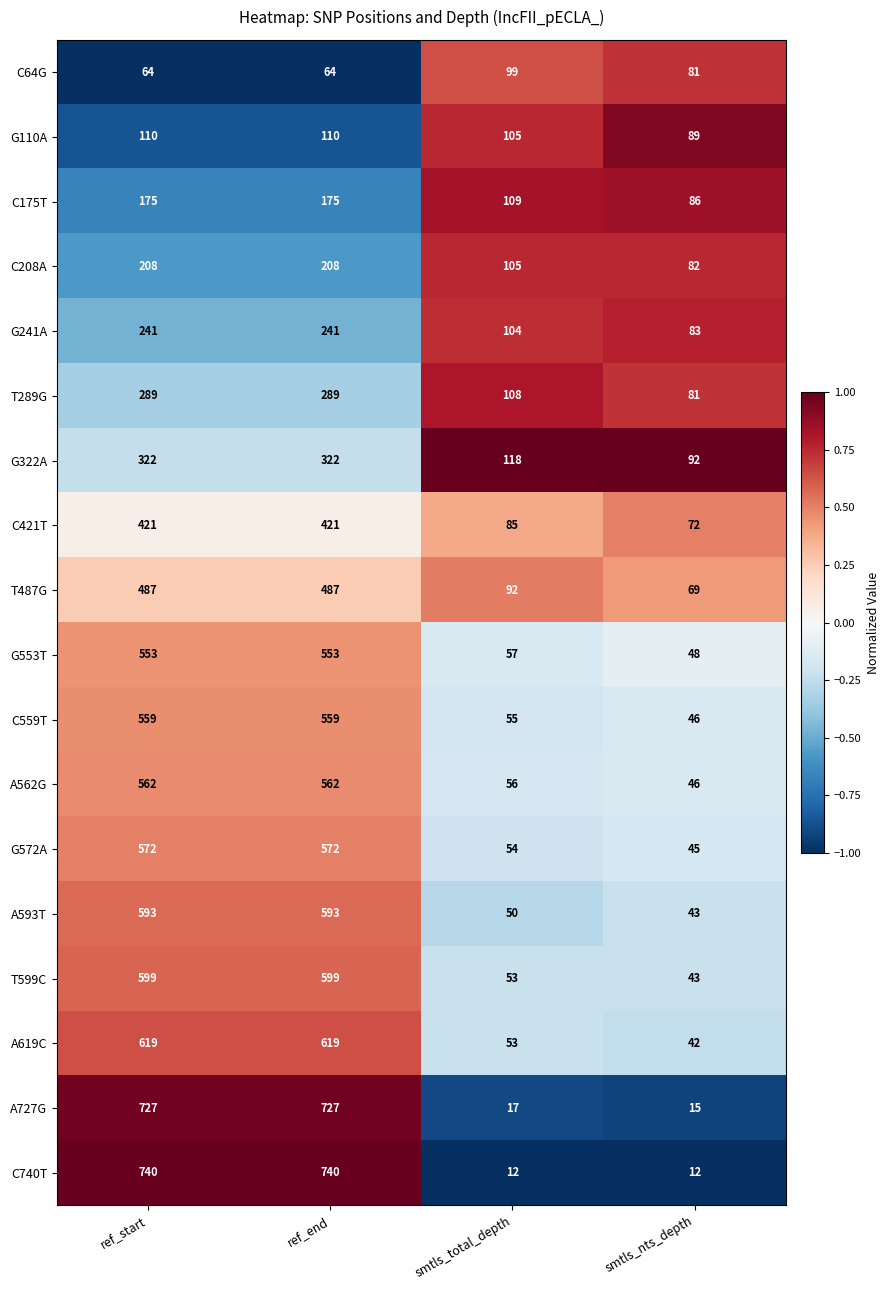

Is the value of G572A at ref_start greater than the value of A593T at ref_start?

No